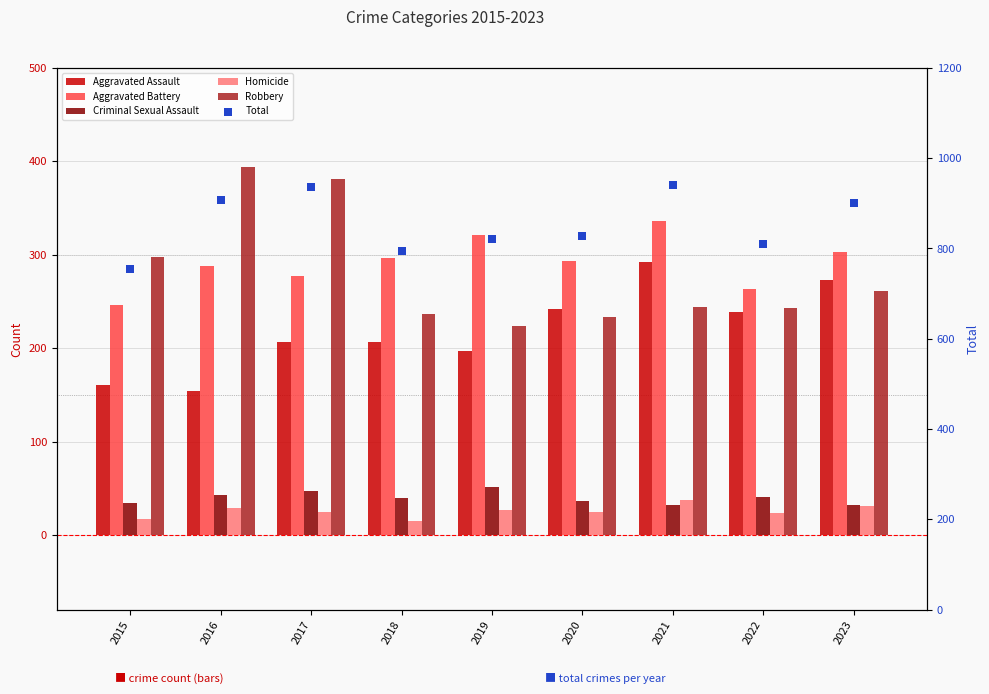

Which series contains the highest Y value?

Total